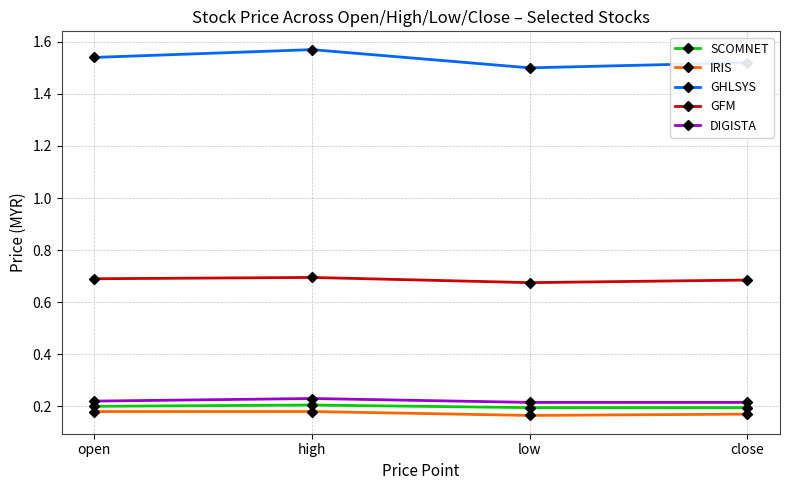

Which series changed the most between open and low?

GHLSYS